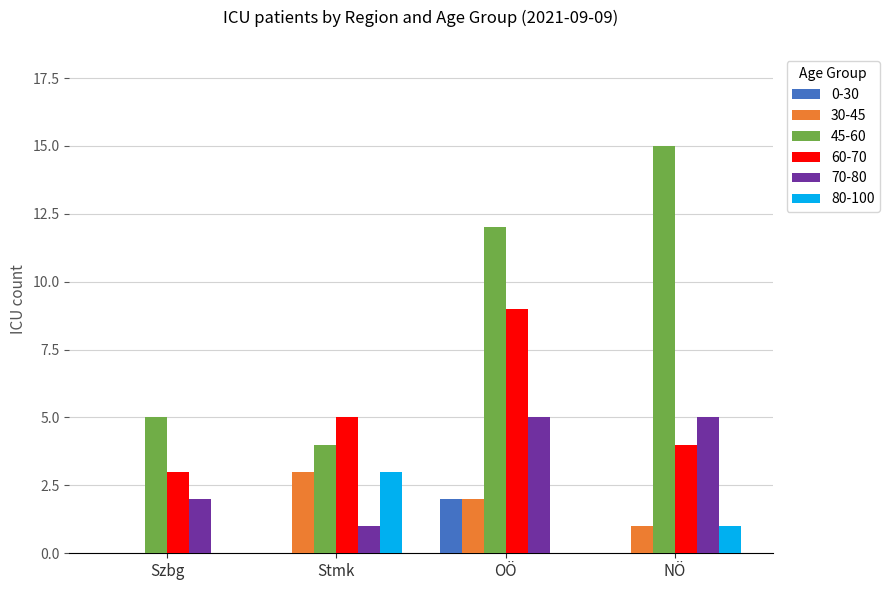

What is the greatest value displayed?

15